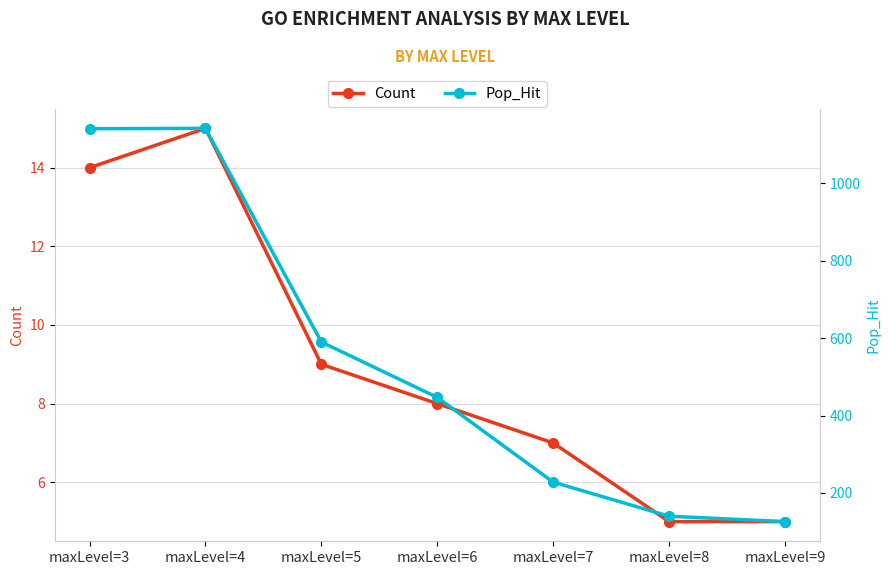

Does the chart have visible grid lines?

Yes